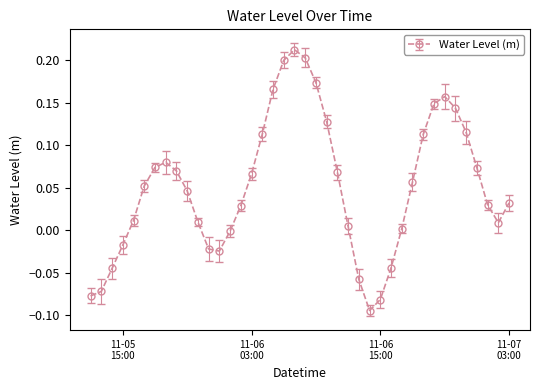

What is the sum of all values?

2.0